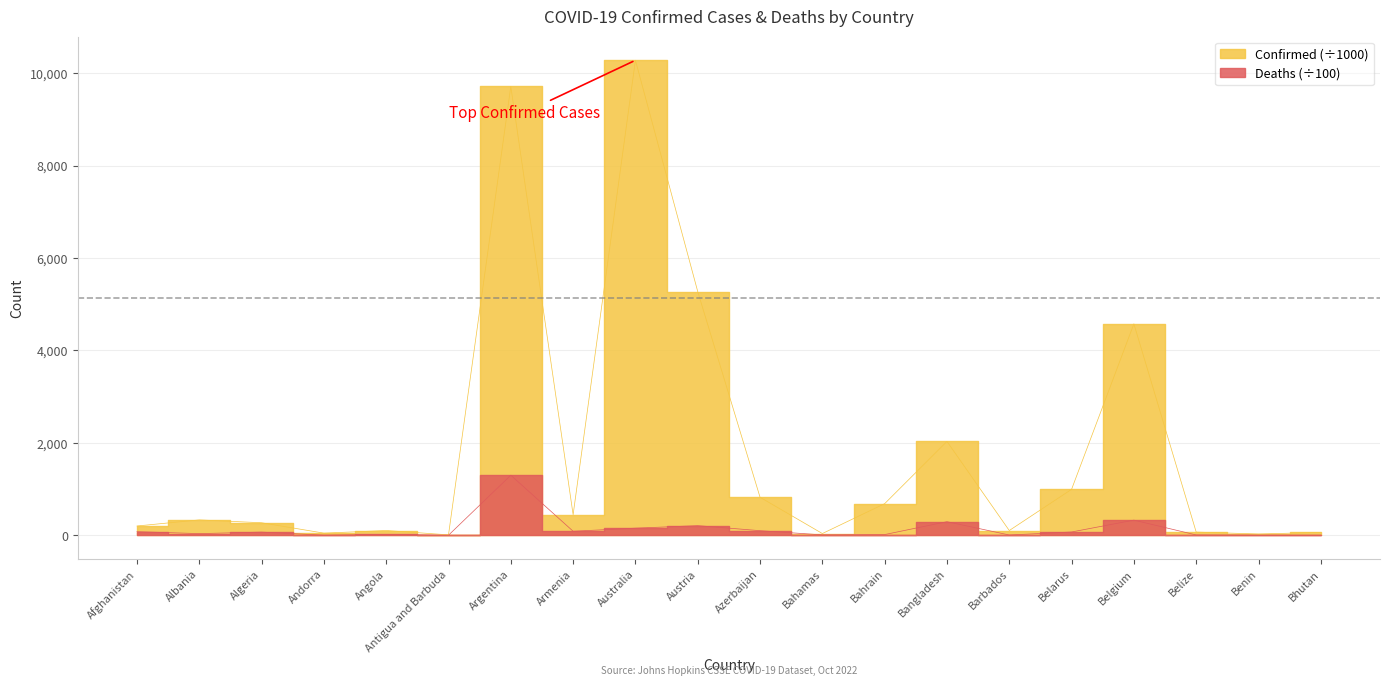

How many categories are shown in the chart?

20